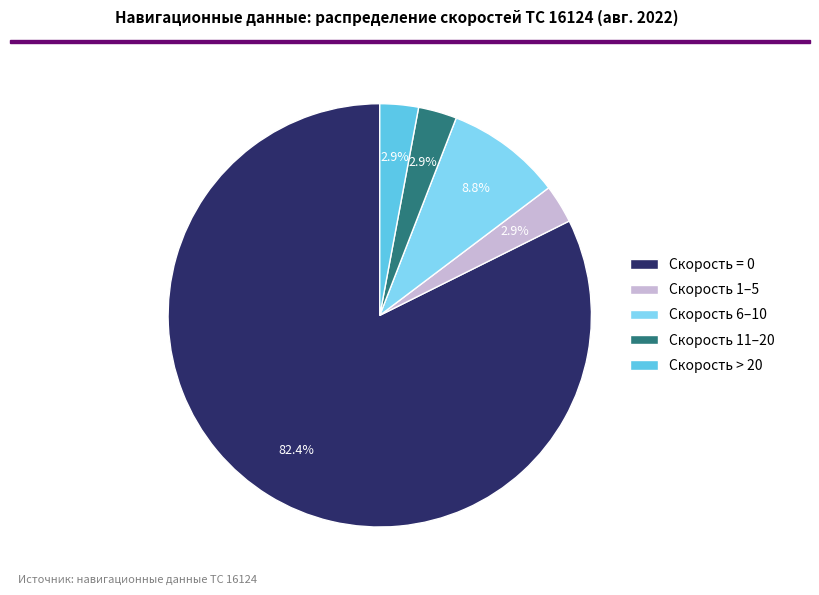

Approximately how many times larger is the value at Скорость 1–5 compared to Скорость 6–10?

0.3